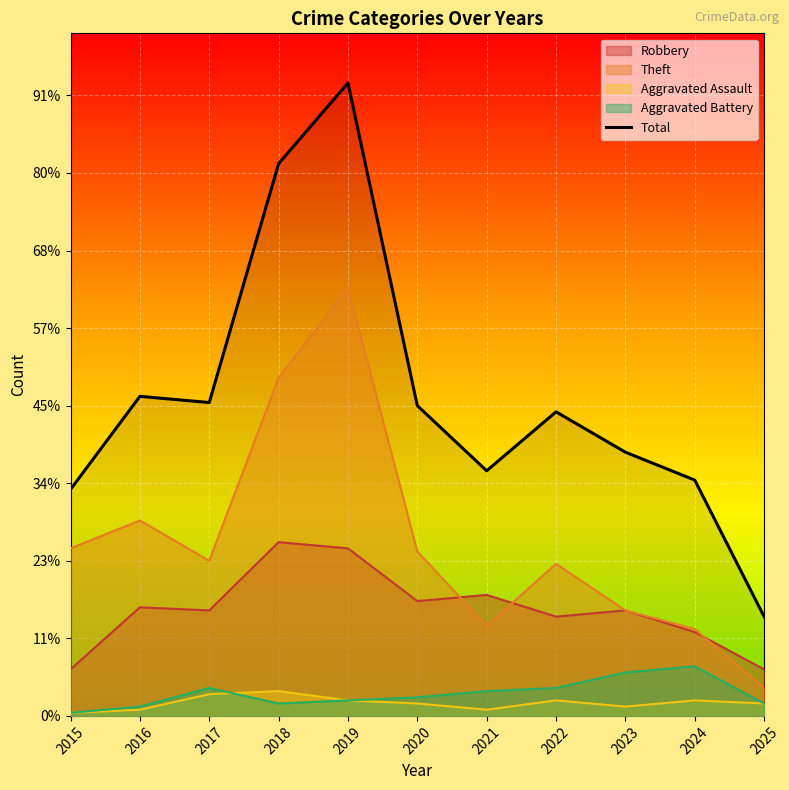

What is the sum of all values?

1129